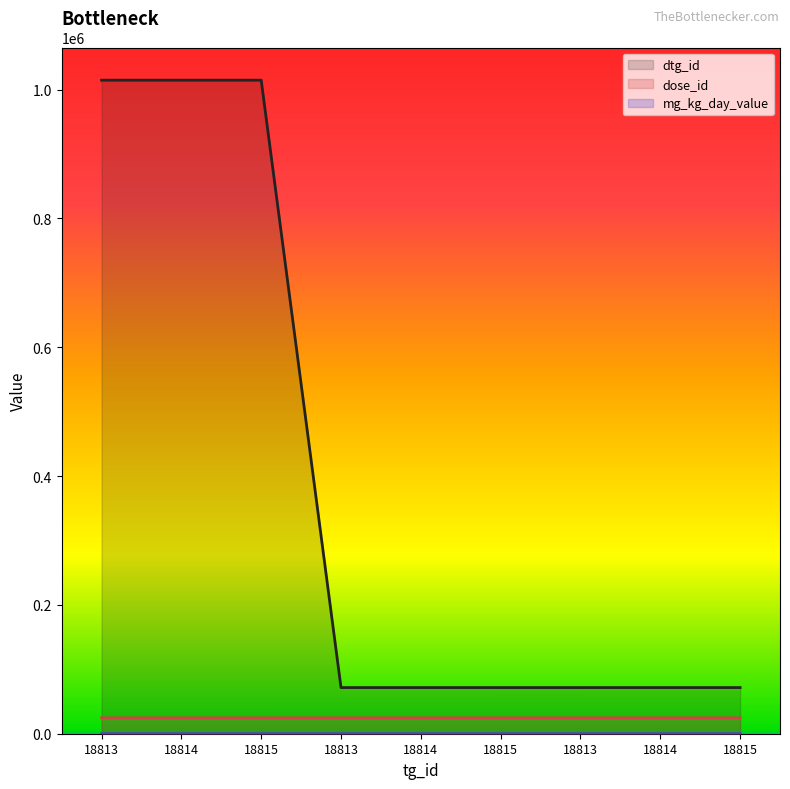

Between 18814 and 18815, which is larger?

18814